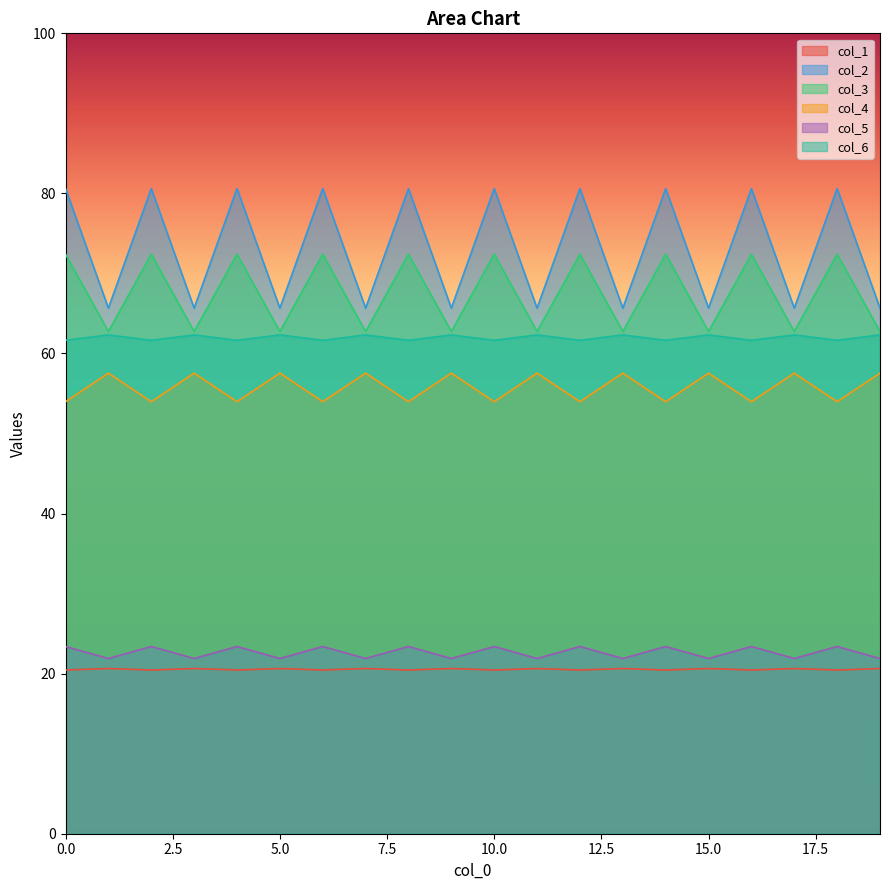

Between 11 and 16, which series saw the biggest shift?

col_2